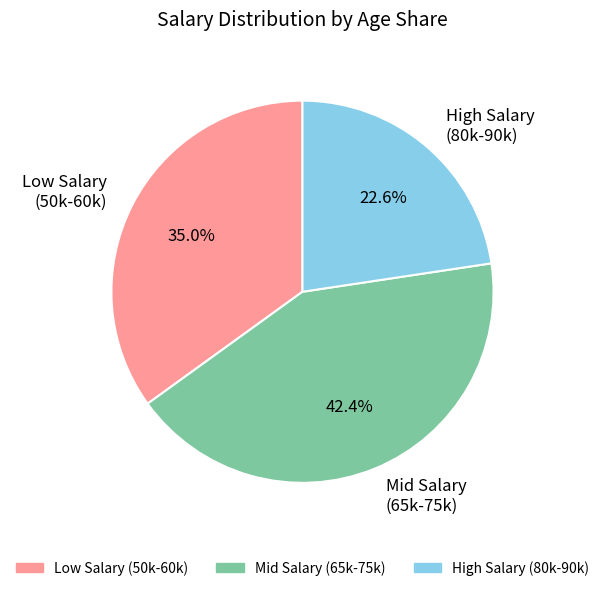

What is the total percentage of Low Salary (50k-60k) and Mid Salary (65k-75k)?

77.4%